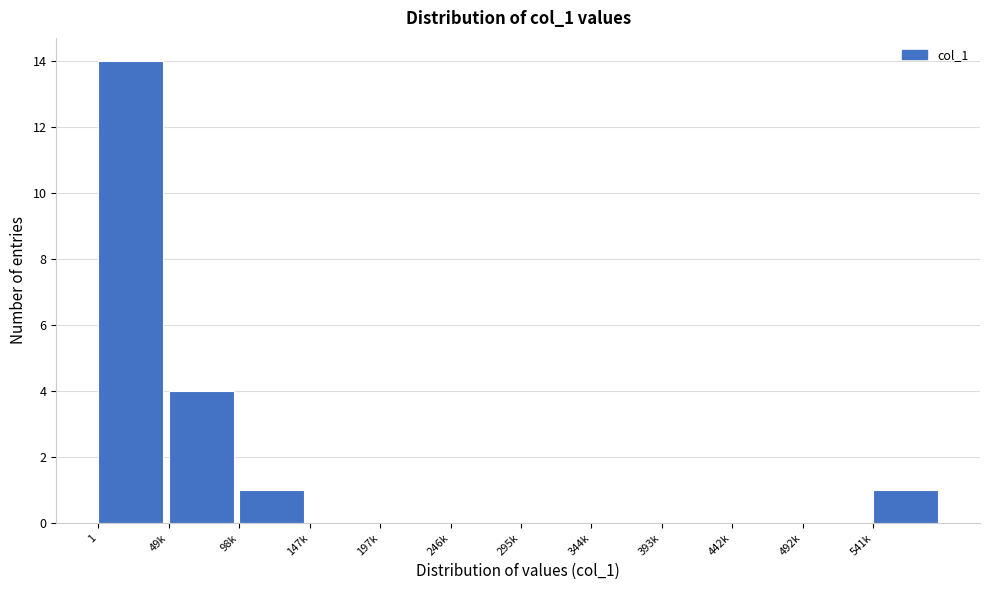

Reading left to right, transcribe all the data shown in this chart.

1=14	49k=4	98k=1	147k=0	197k=0	246k=0	295k=0	344k=0	393k=0	442k=0	492k=0	541k=1